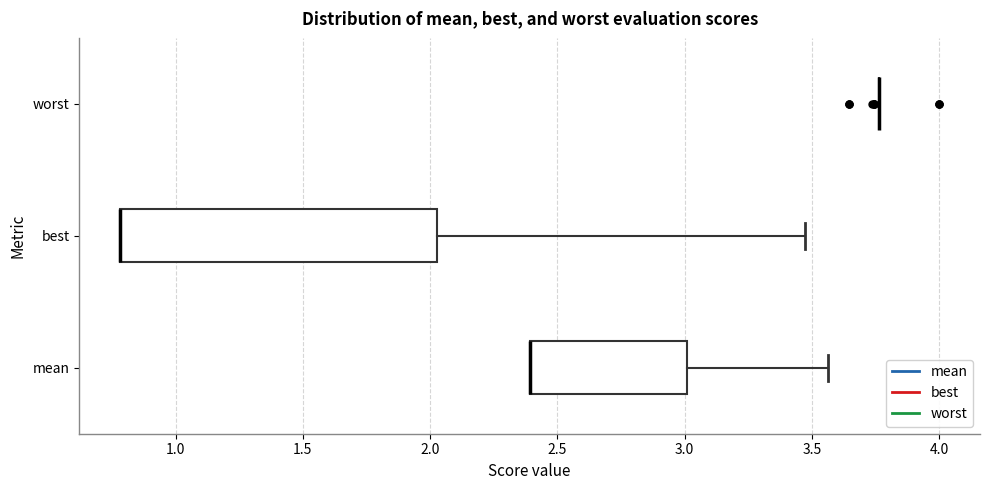

Comparing the boxes themselves (not the whiskers), which one is the widest?

best